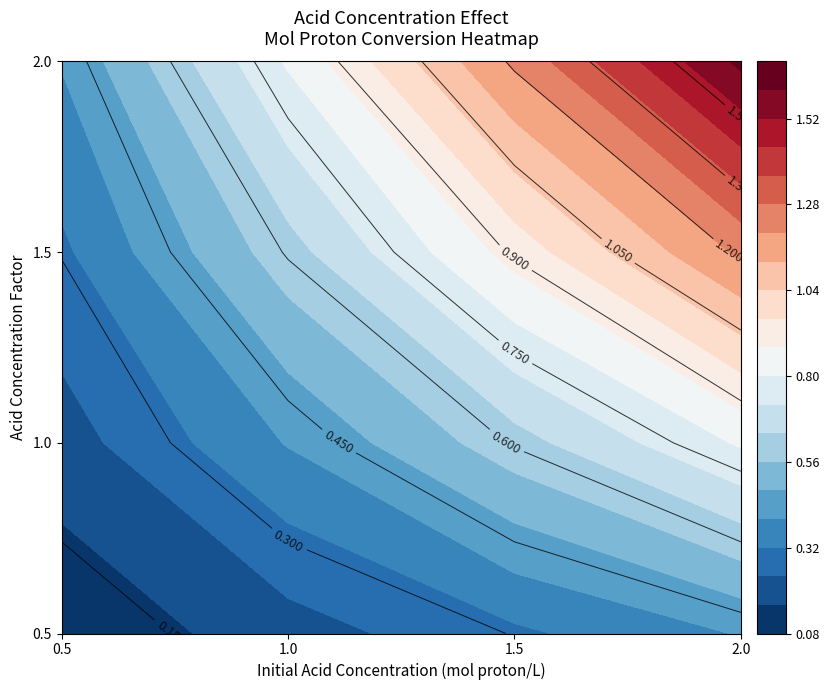

What is the sum of the 0.5 values at 0 and 2?

0.4